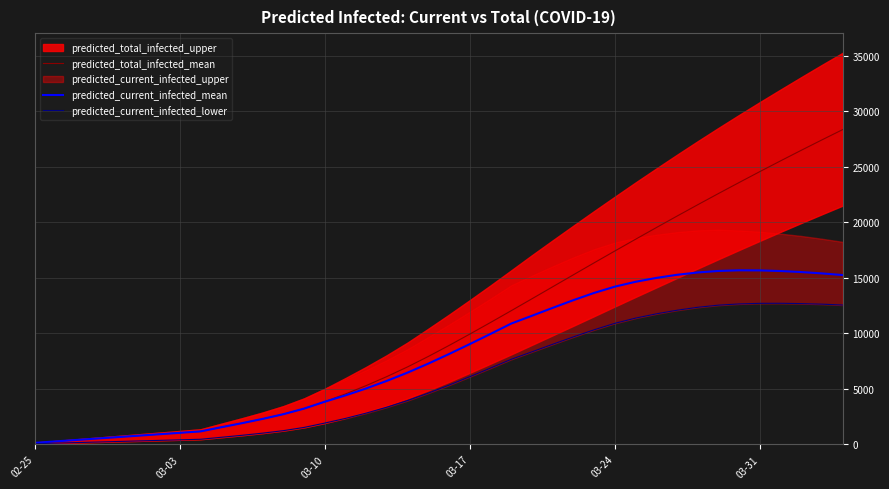

How many values in the predicted_current_infected_lower series exceed 5334?

19